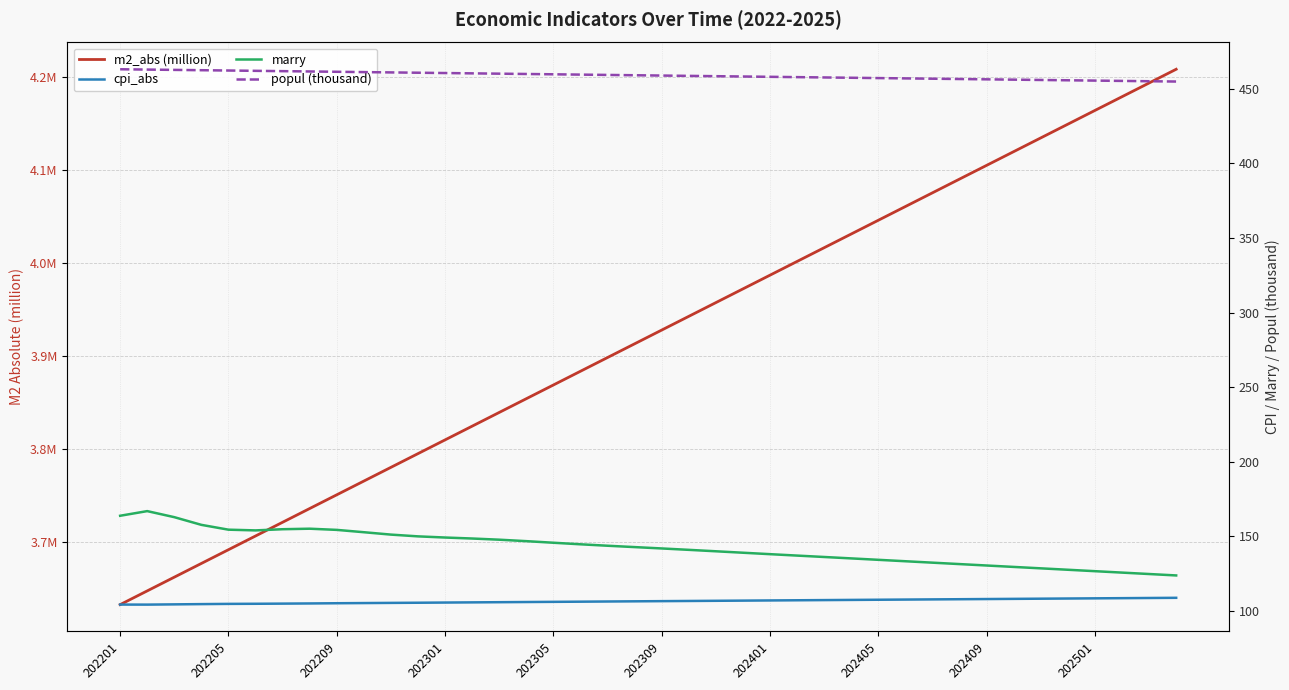

Which has a higher value, 27 or 12?

27